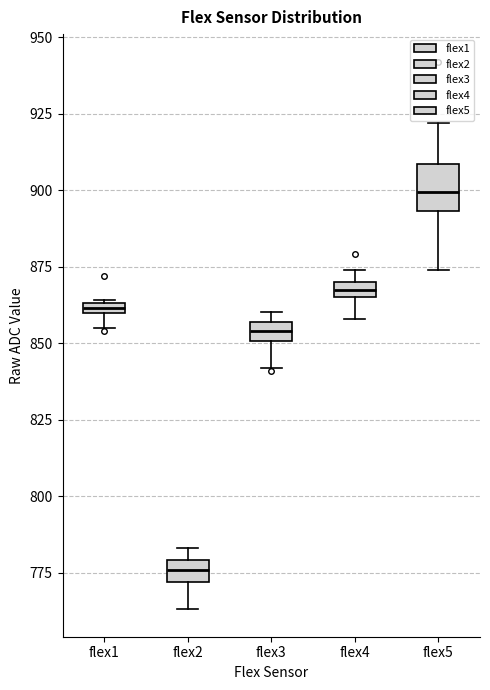

Which box has the highest median line?

flex5